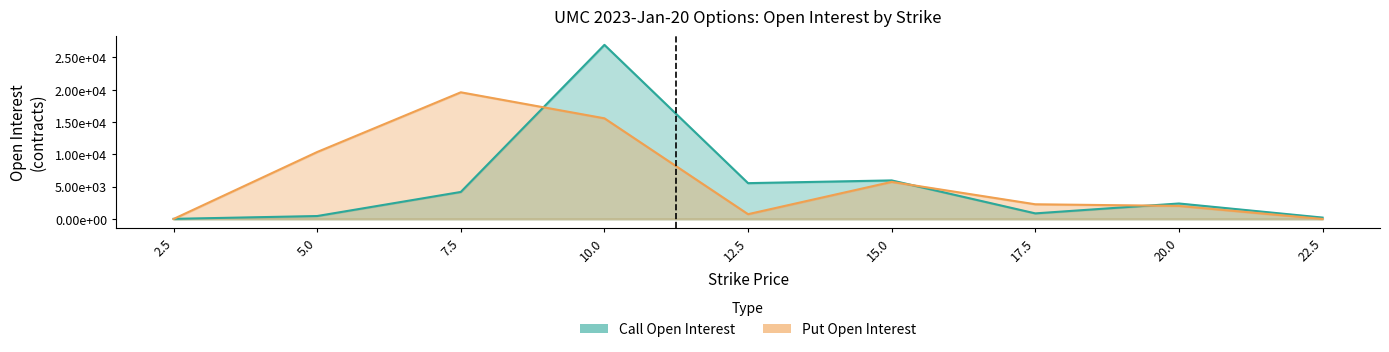

Reading left to right, what are all the values shown in this chart?

open_interest_call: 21	459	4186	26951	5549	5972	869	2400	219
open_interest_put: 4	10368	19608	15583	746	5743	2277	2025	5